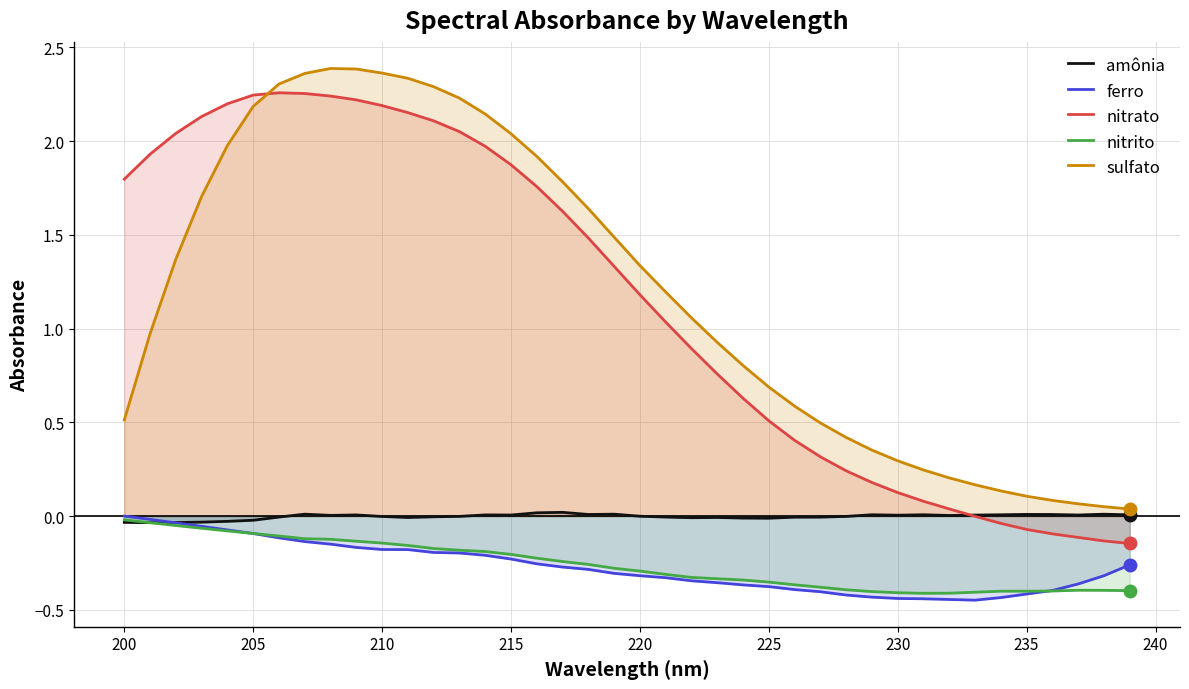

What is the total value across all series at 235?

-0.8